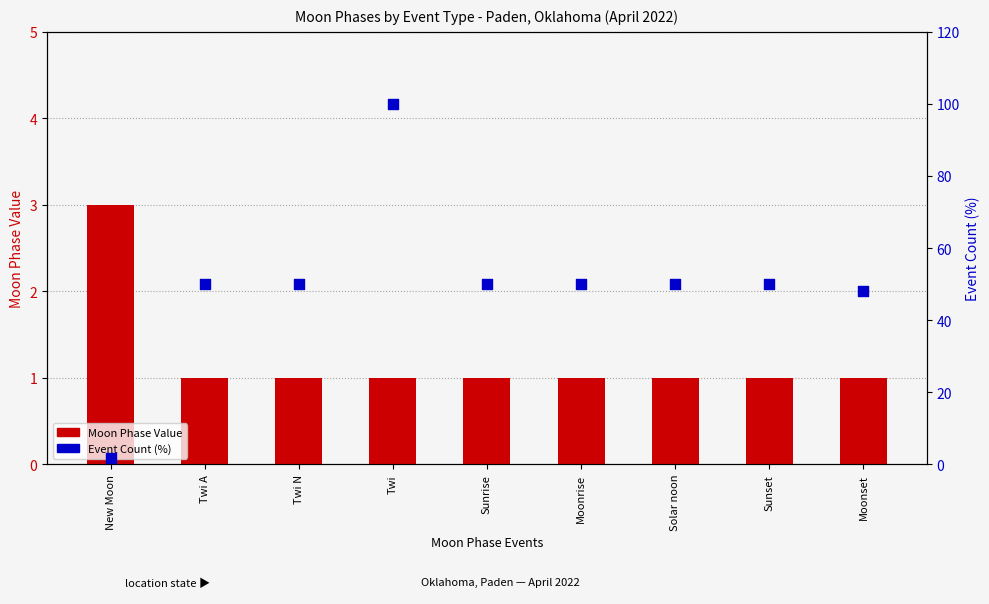

At how many categories does at least one series exceed 44?

8